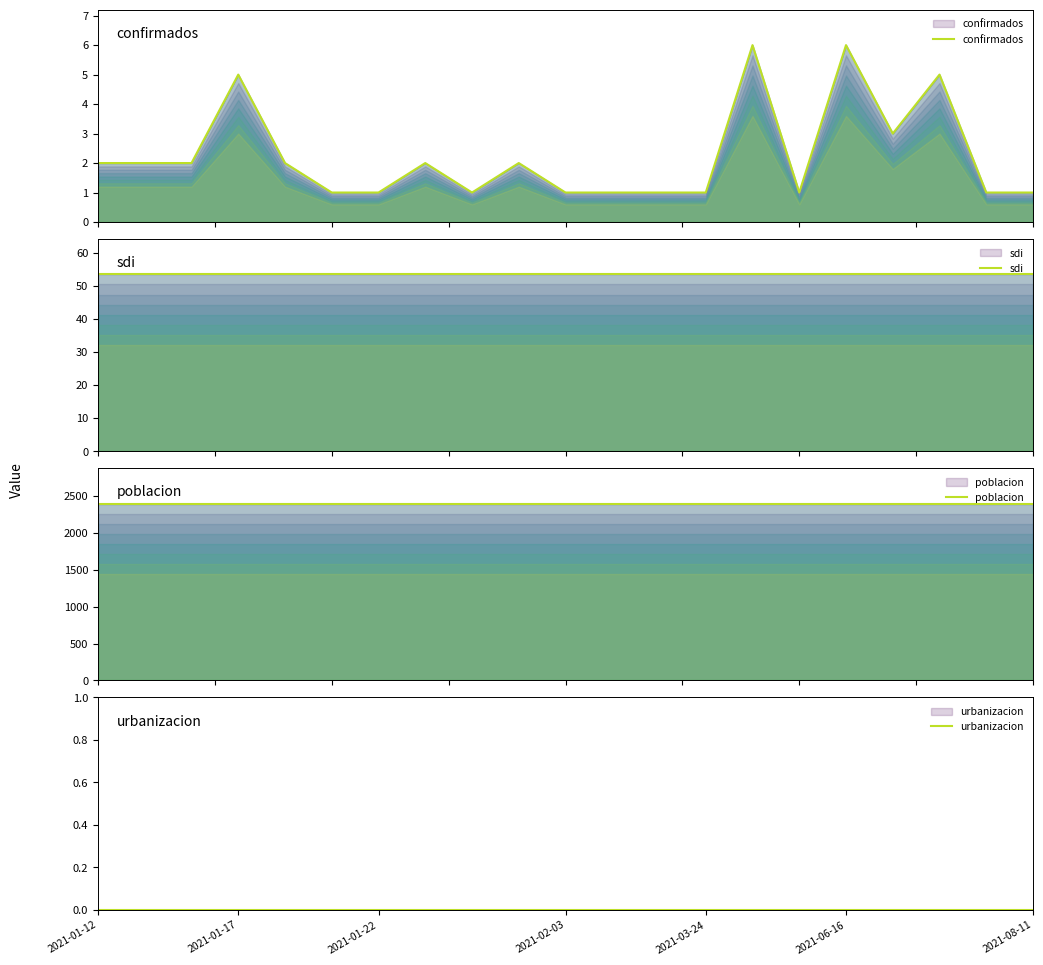

What is the sum of the confirmados values at 2021-01-17 and 17?

5.0